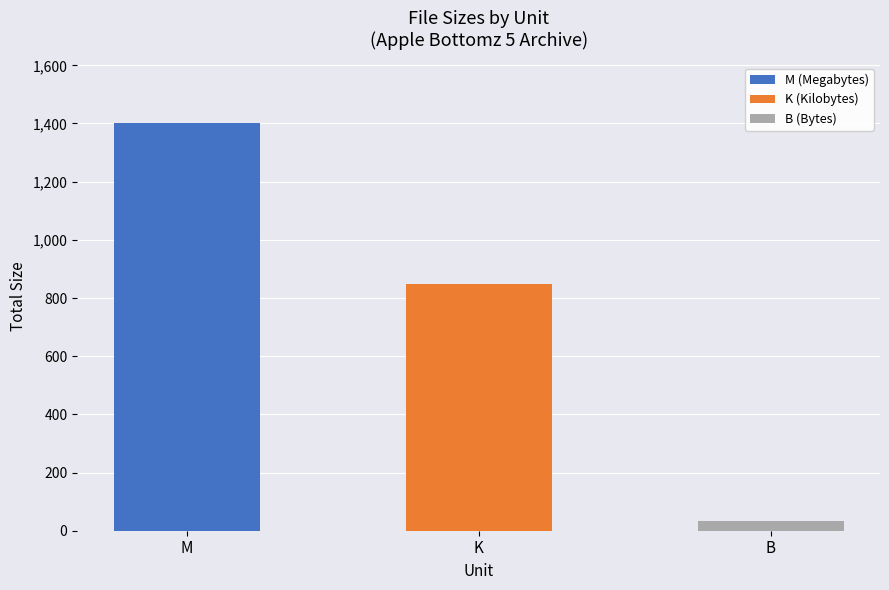

What is the maximum value for M (Megabytes)?

1400.3